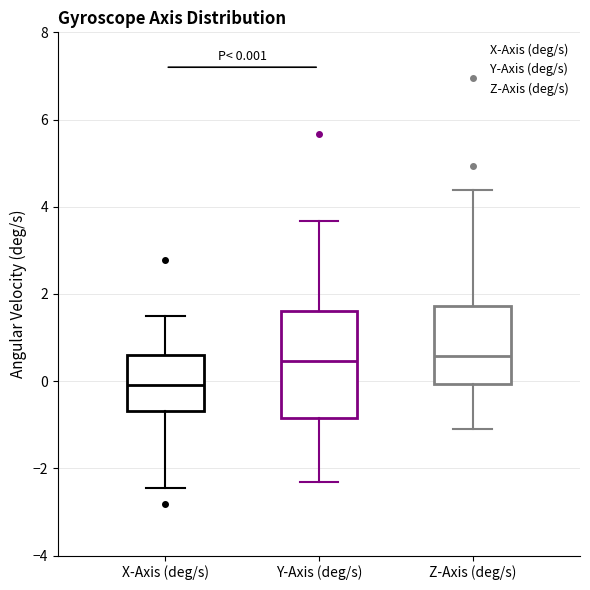

Which box has the lowest median line?

X-Axis (deg/s)